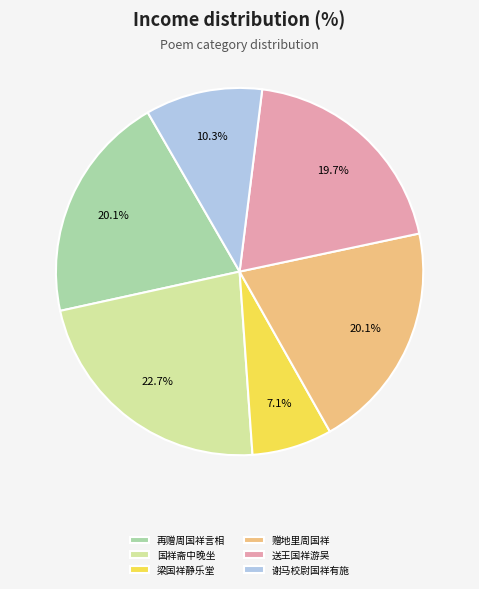

Is there a majority slice in this chart?

No